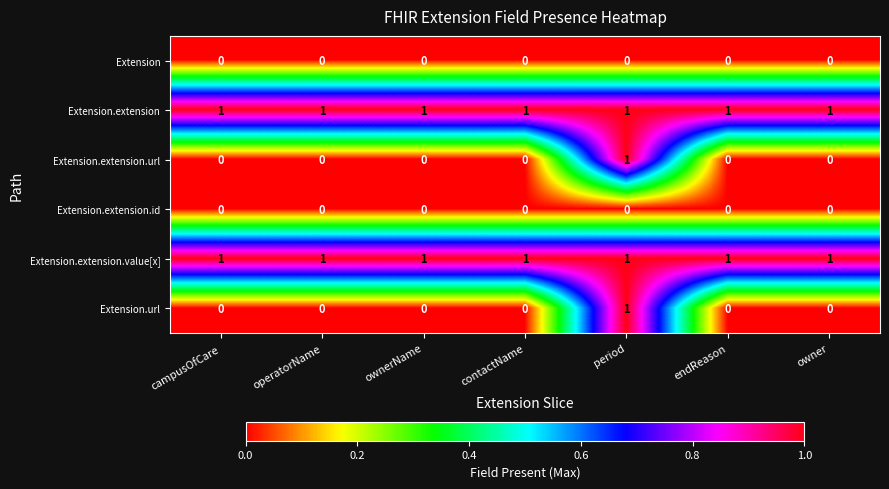

What is the spread (max minus min) of values at contactName?

1